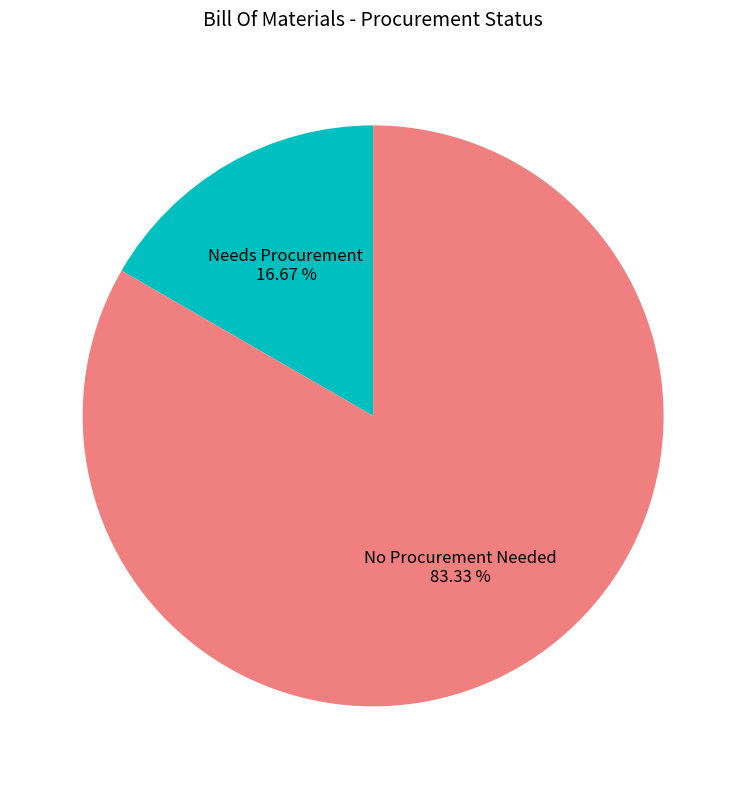

What is the ratio of the value at No Procurement Needed to the value at Needs Procurement?

5.0